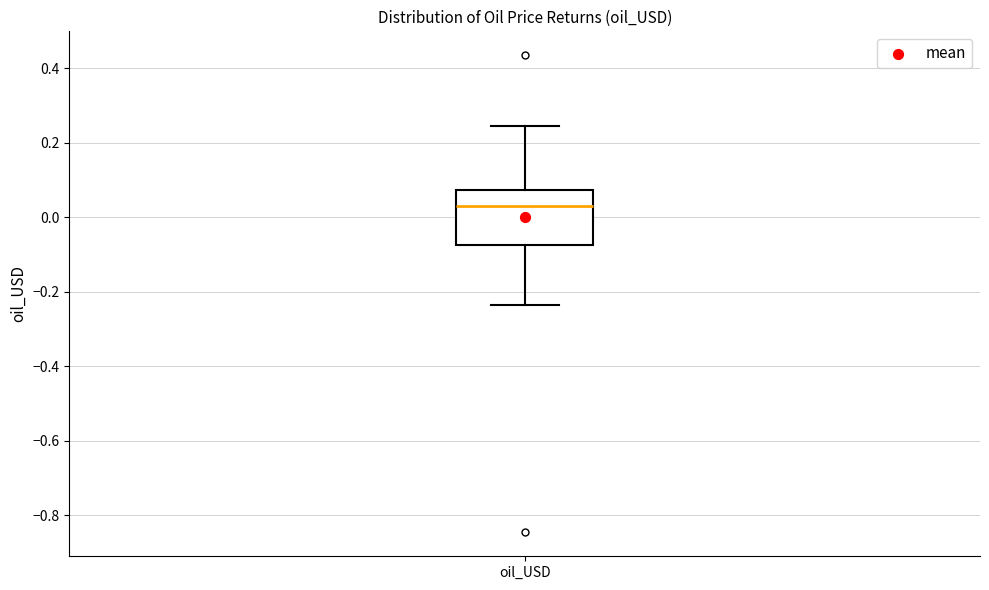

Transcribe this box plot: give where the median line is, the range the box spans, and where the two whiskers end, as read against the y-axis. The values are not printed on the chart, so give them approximately, as read against the axis.

median 0.02, box -0.08 to 0.08, whiskers -0.24 to 0.24